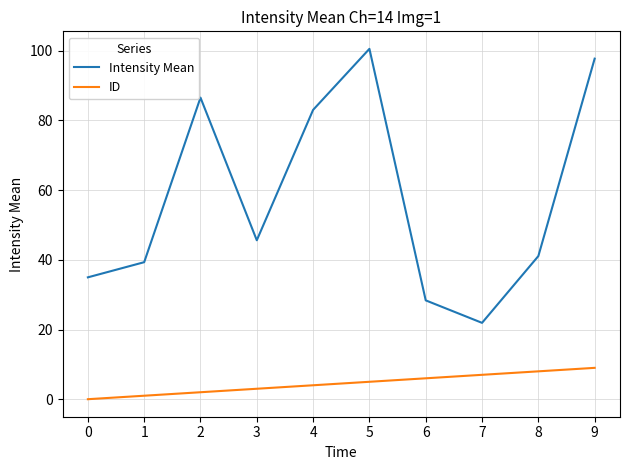

What is the spread (max minus min) of values at 9?

88.8